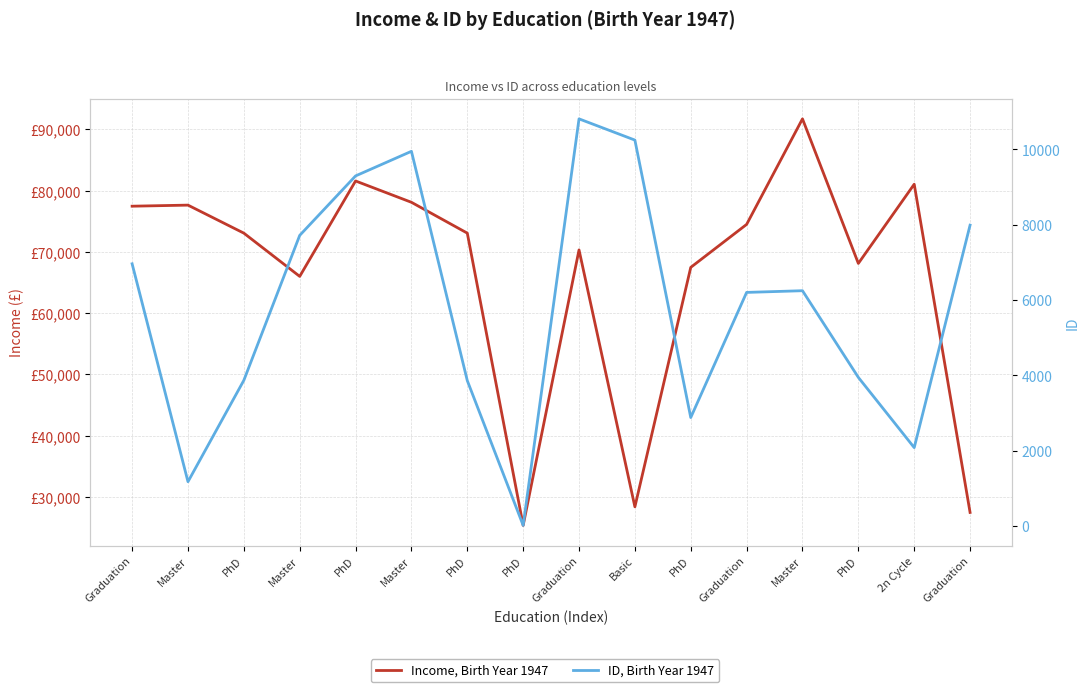

Rank the series by their maximum value, from highest to lowest.

Income, Birth Year 1947, ID, Birth Year 1947